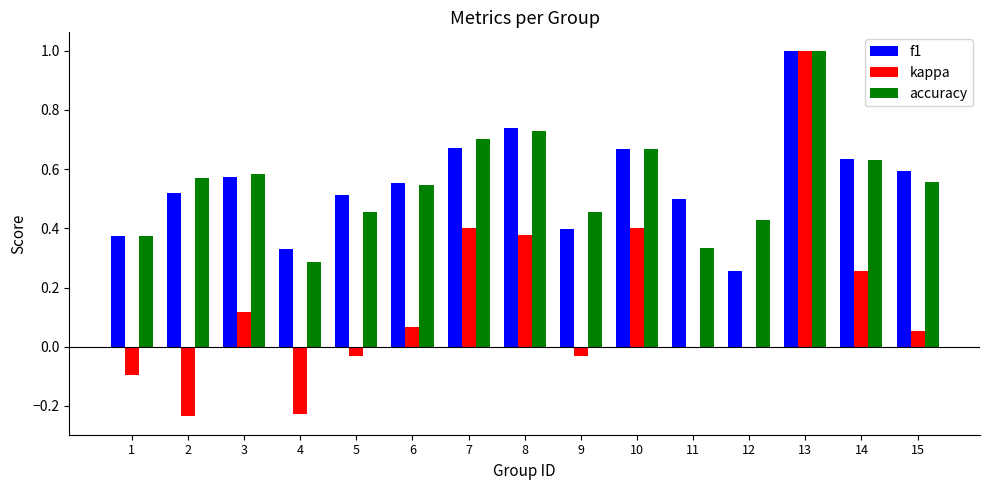

What is the total value across all series at 10?

1.7